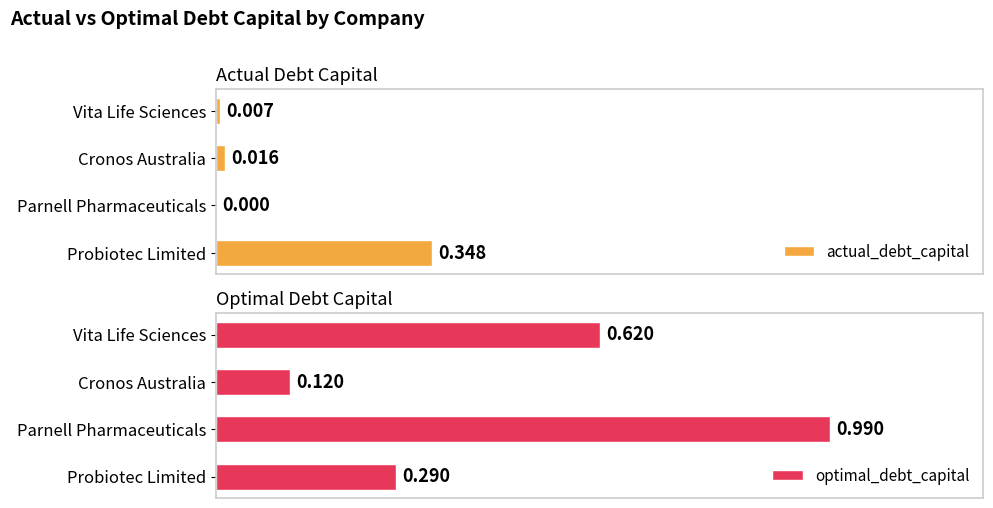

What is the average value of the actual_debt_capital series?

0.1